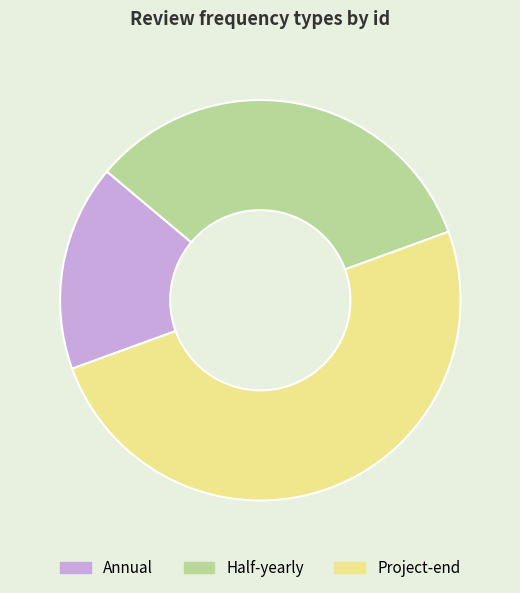

Which slice is the largest?

Project-end